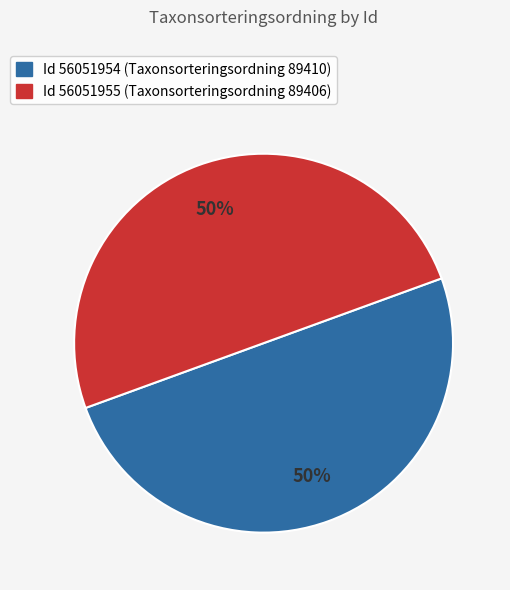

To the nearest percent, what is the average slice percentage?

50%